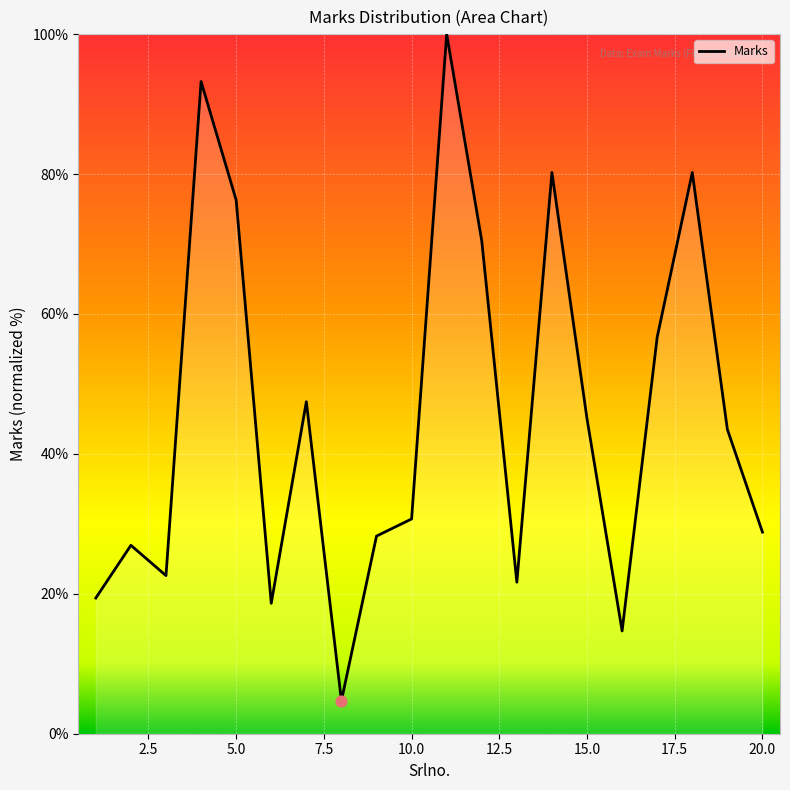

What is the difference between the maximum and minimum values?

95.3